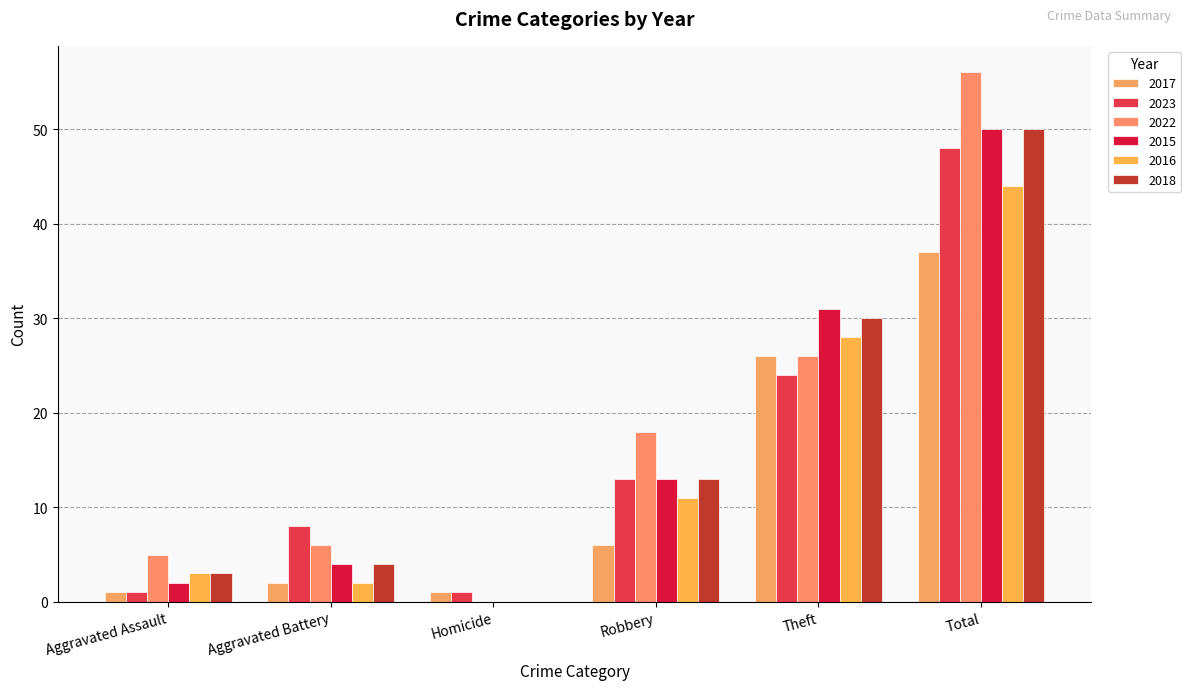

Is the value of 2017 at Theft greater than the value of 2016 at Total?

No